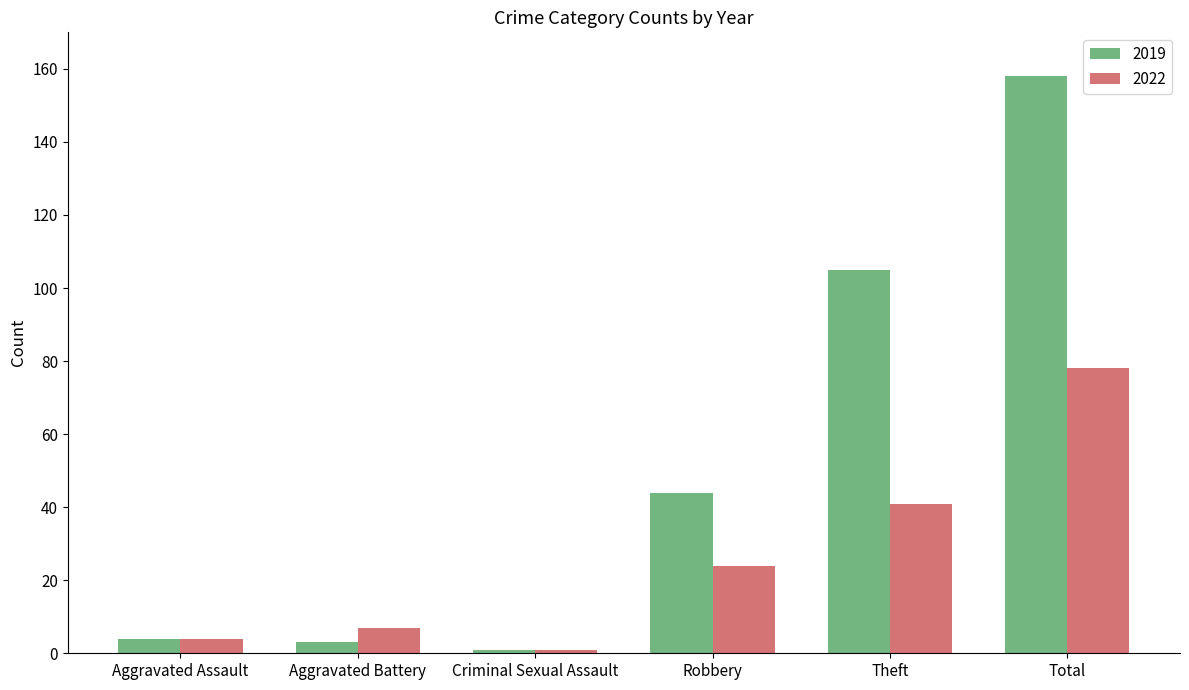

What is the value of the 2019 bar at the 5th from the left?

105